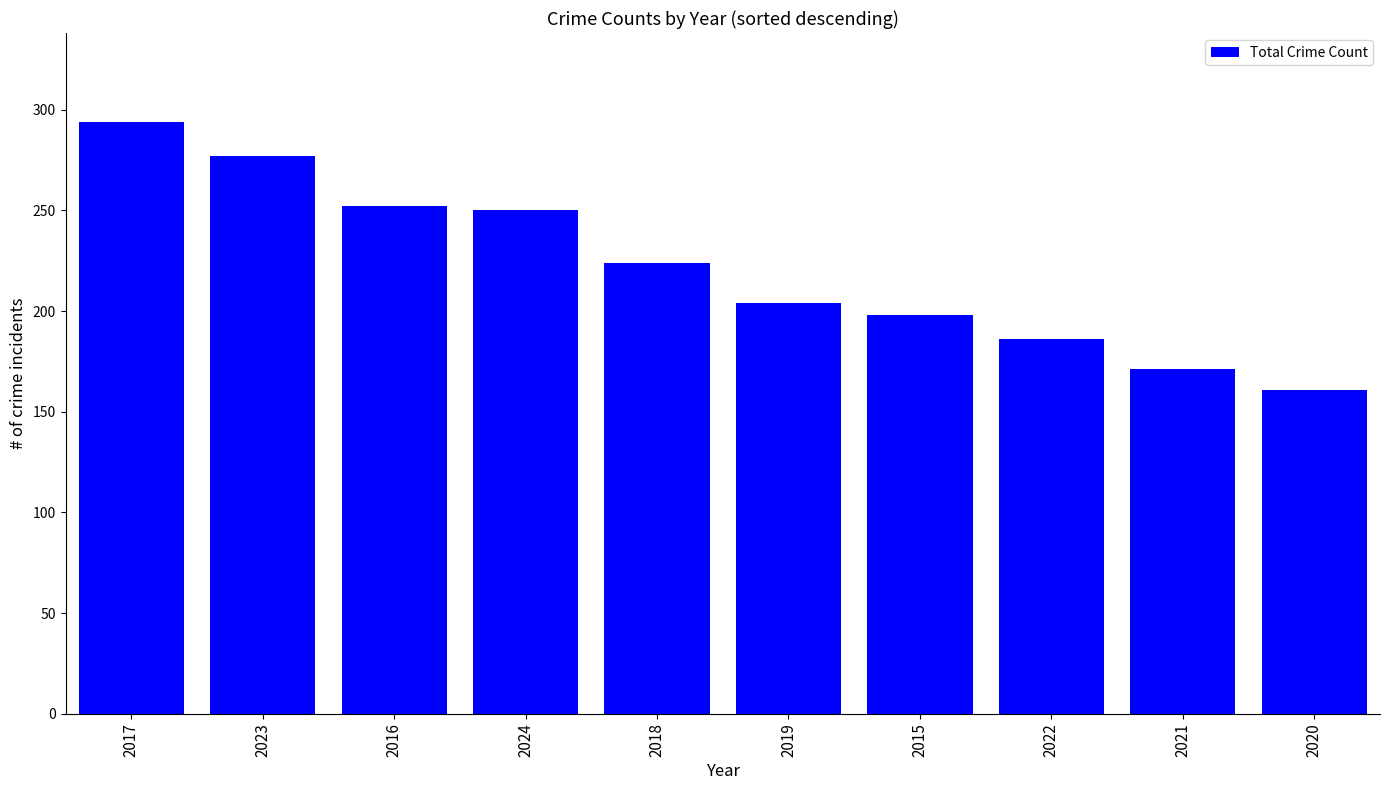

What is the average value?

222